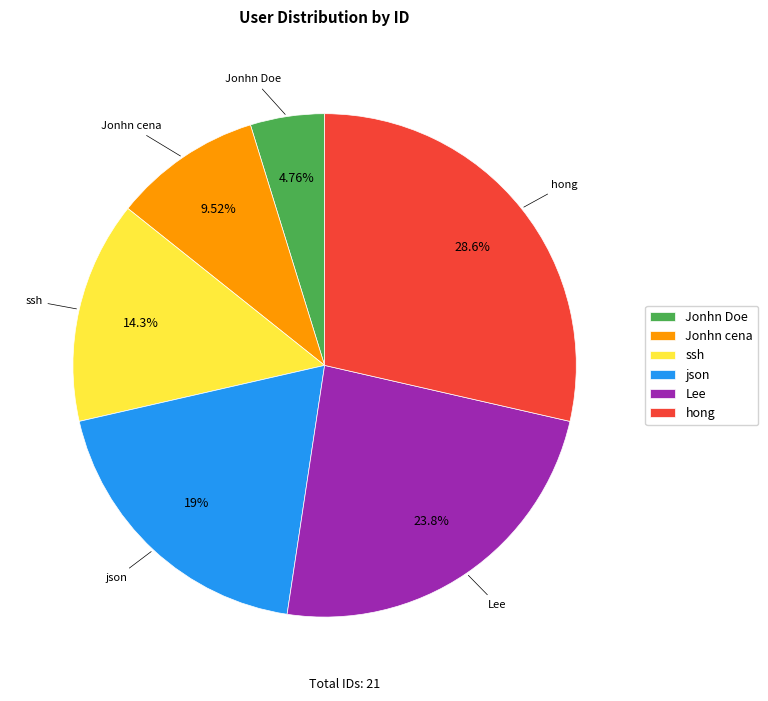

Does Lee account for over 50% of the chart?

No